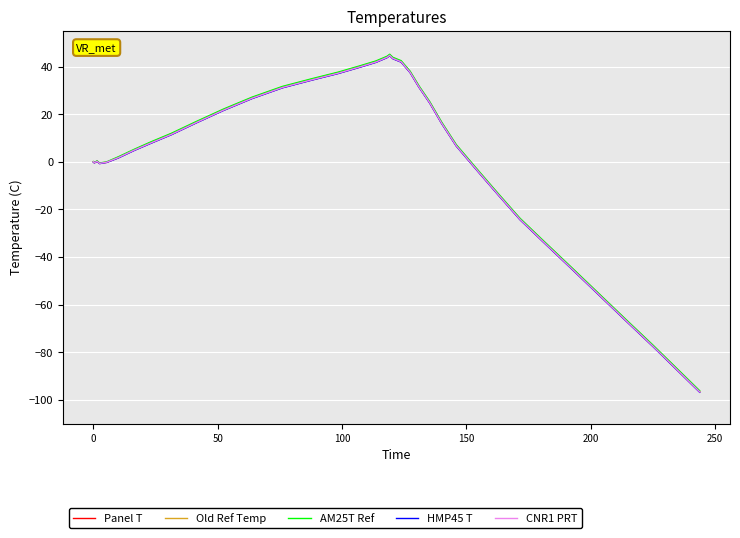

How many values in the HMP45 T series exceed 6?

20